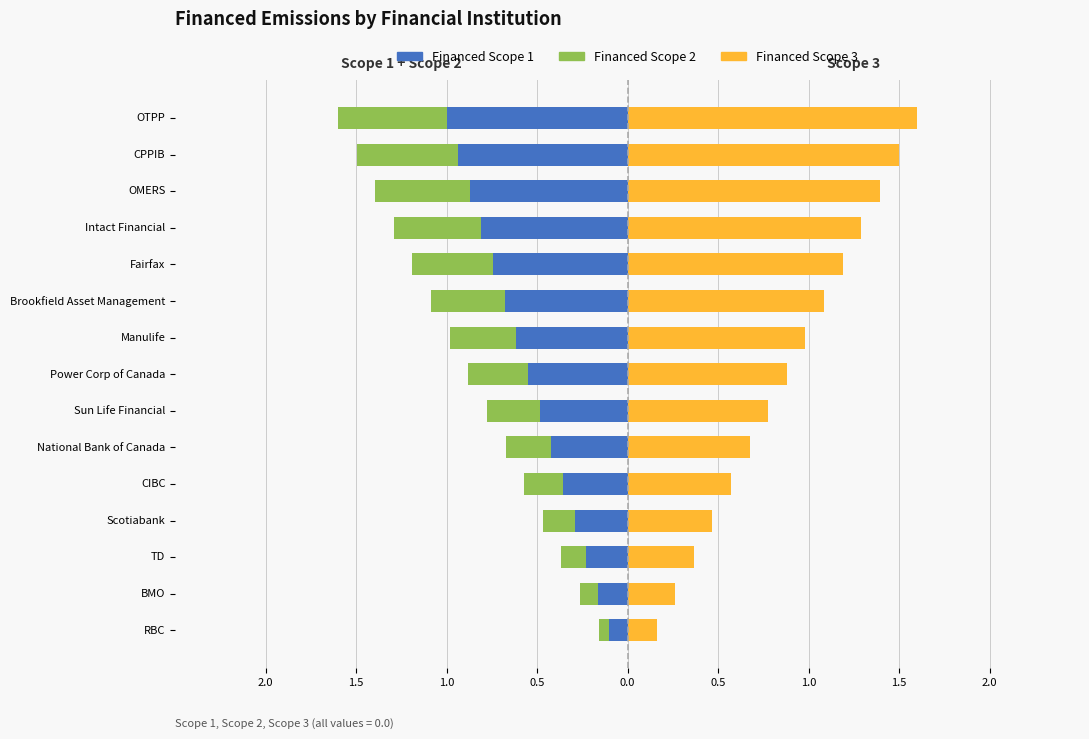

How many bars are there in each group?

3